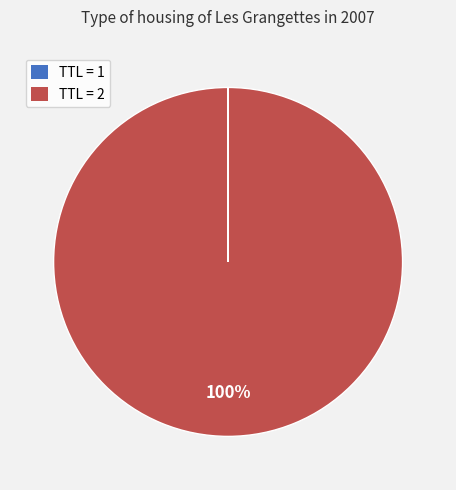

Is it true that TTL = 2 is 100% of the pie?

True